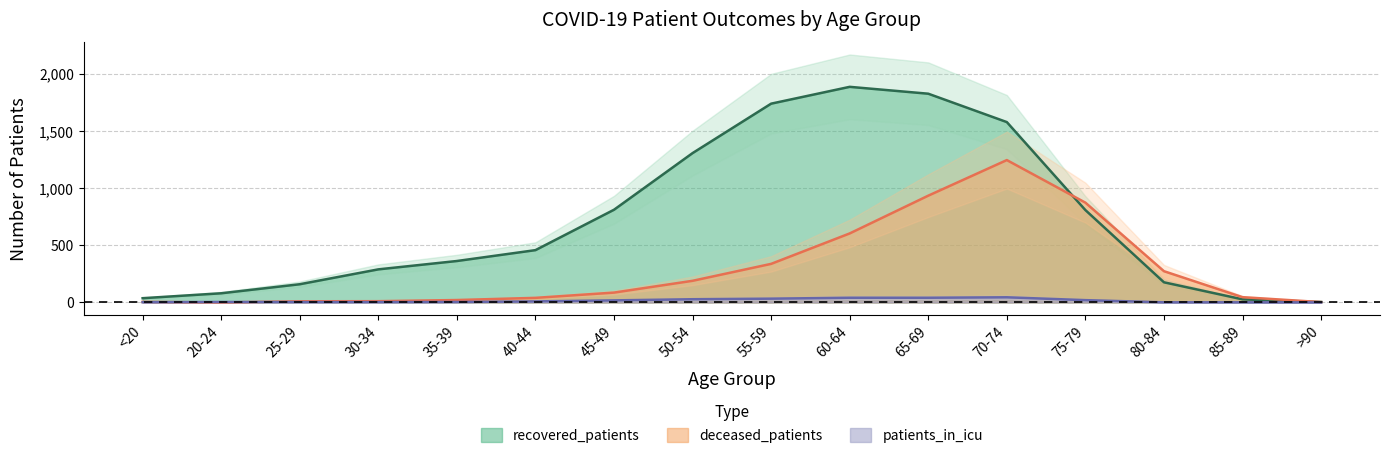

At which label is deceased_patients closest to 622?

60-64